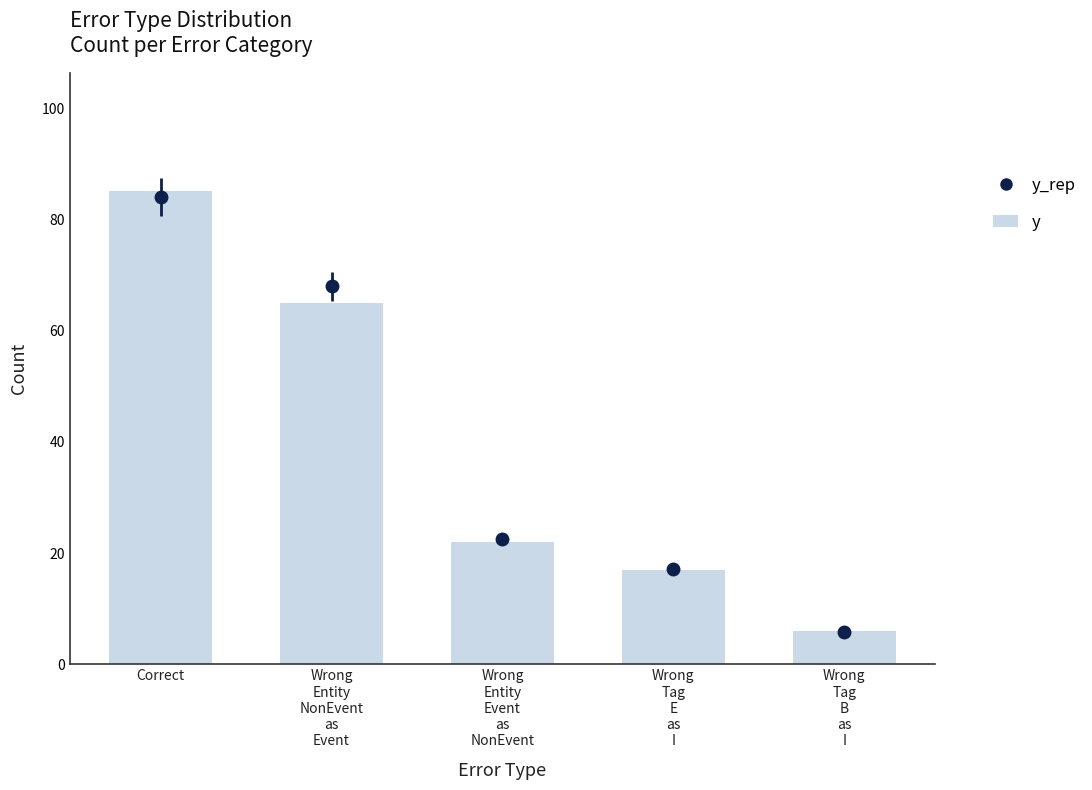

Between Correct and Wrong
Tag
B
as
I, which is larger?

Correct